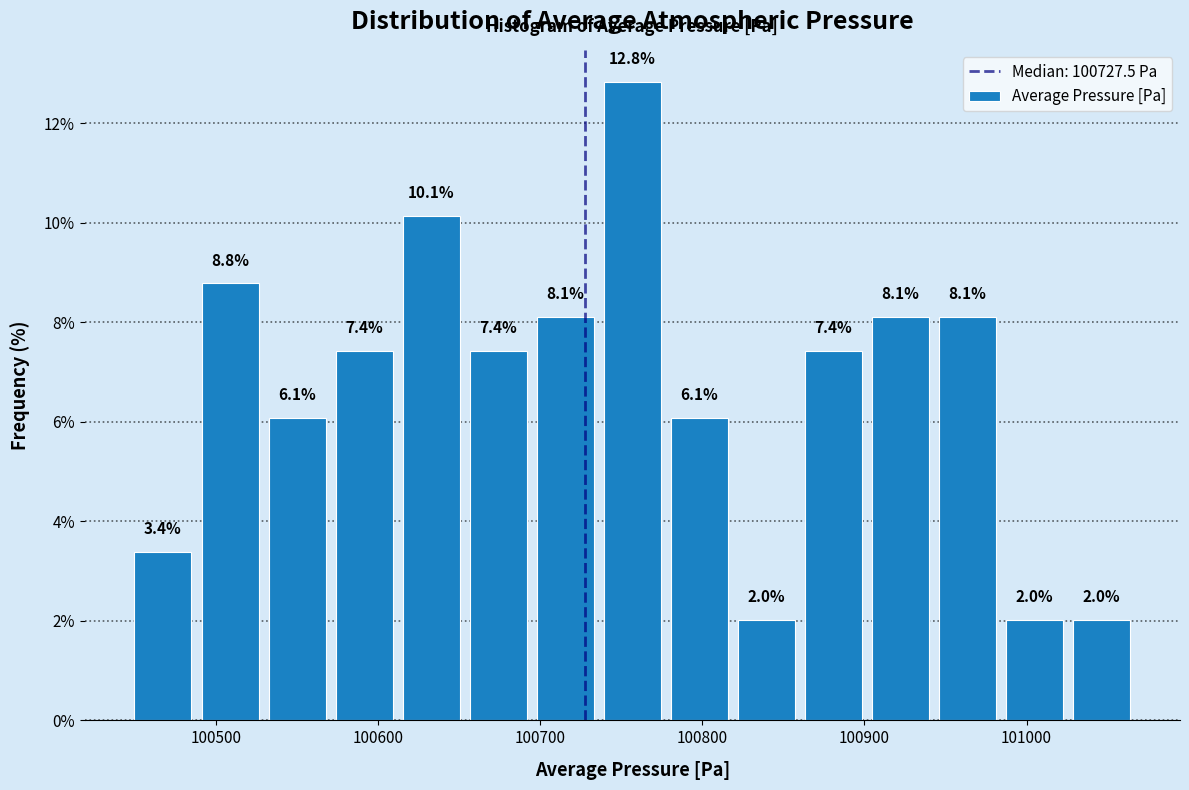

Which range on the x-axis has the tallest bar?

100740 to 100780